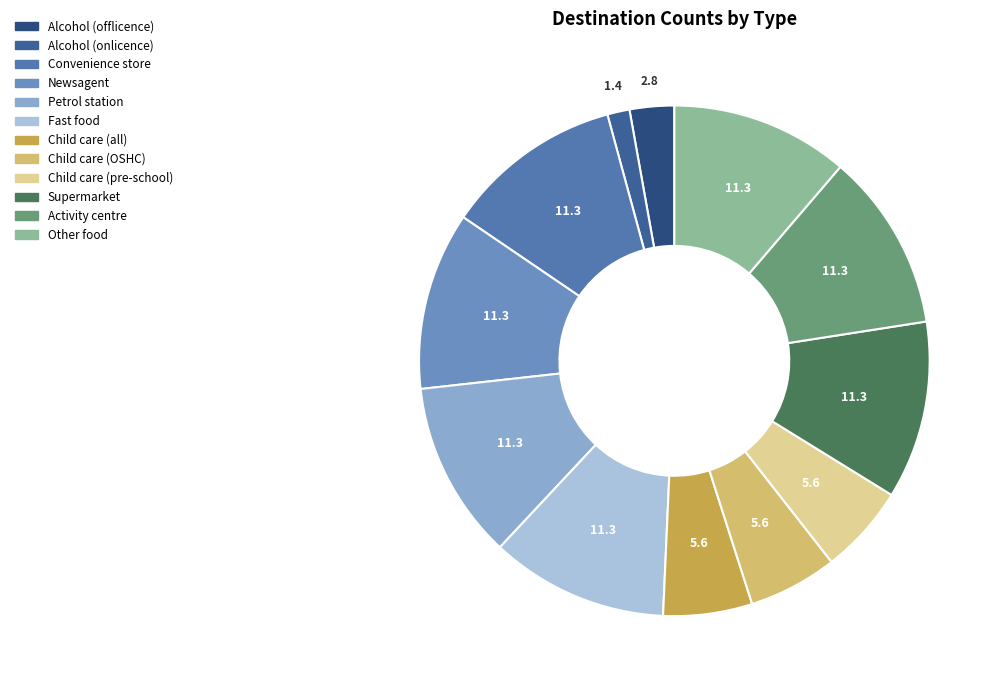

The Child care (all) slice represents 14% of the pie. True or false?

False